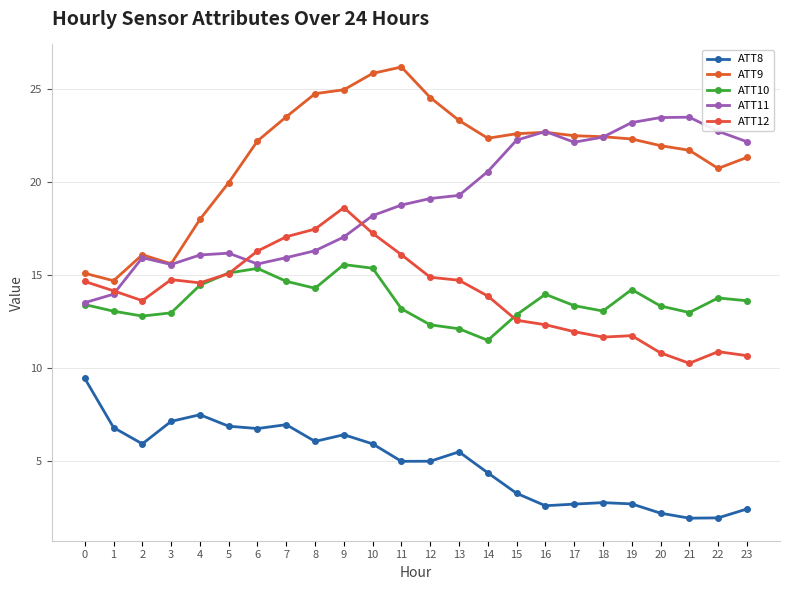

Which series changed the most between 12 and 20?

ATT11